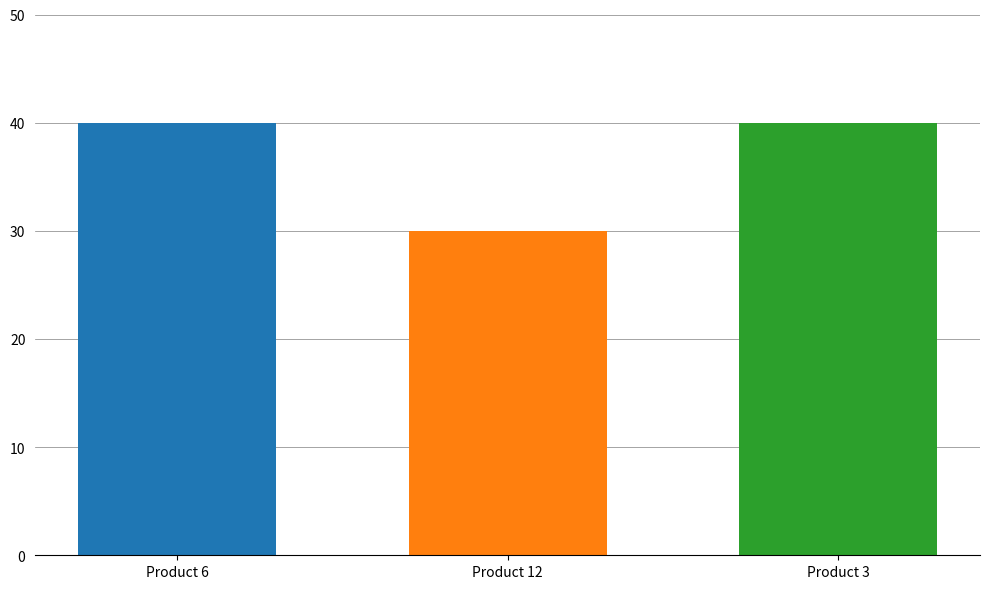

Does the chart contain stacked bars?

No